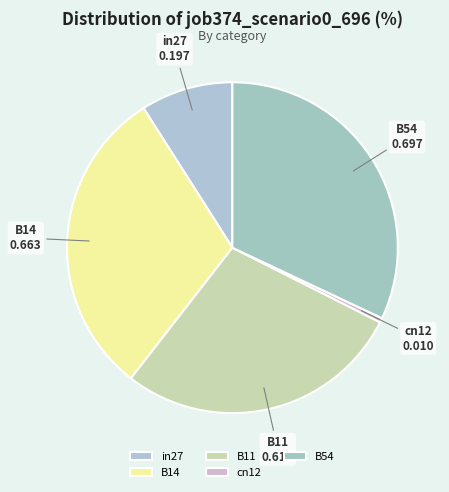

What is the smallest slice in the pie chart?

cn12